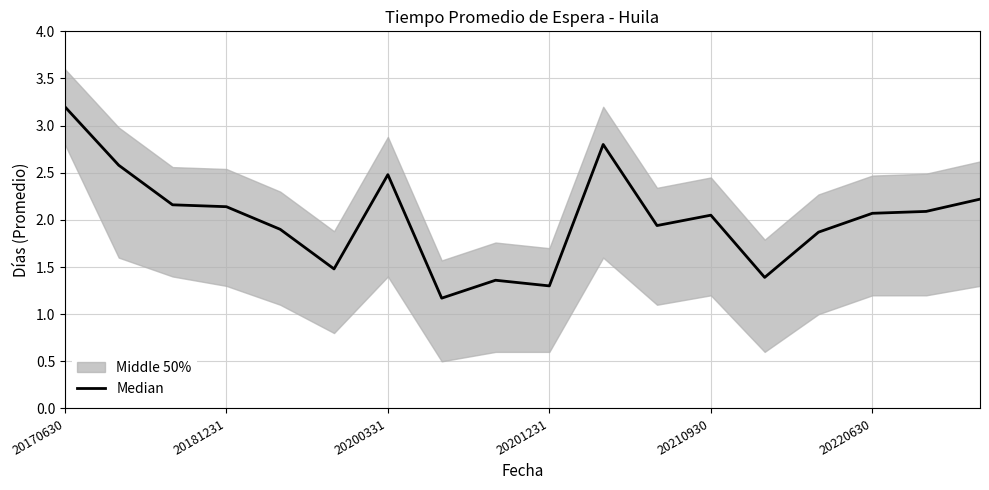

What is the minimum value shown in the chart?

1.2